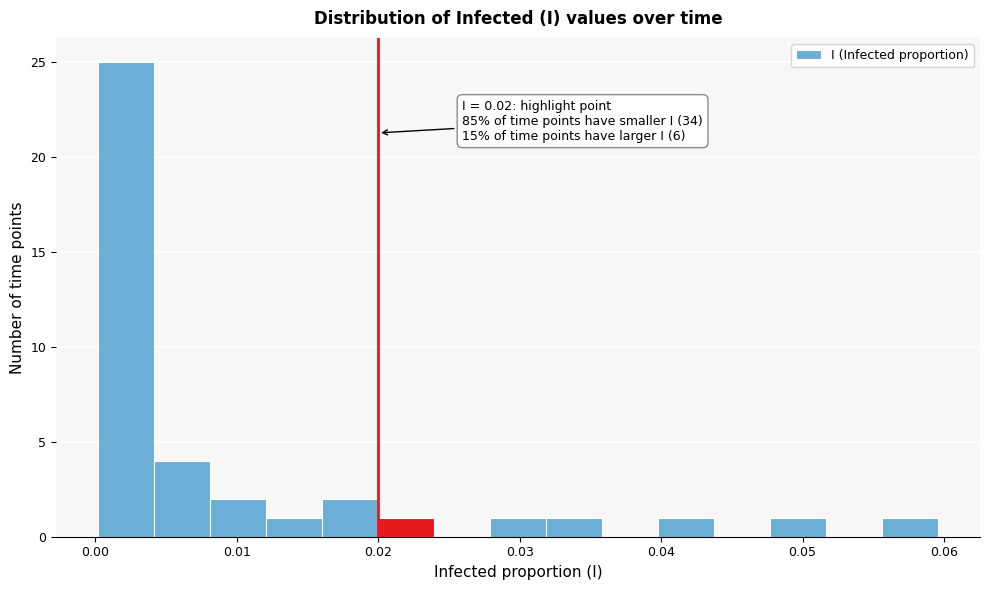

Around what value on the x-axis is the tallest bar? Give the approximate position of its centre, as read against the axis.

0.002